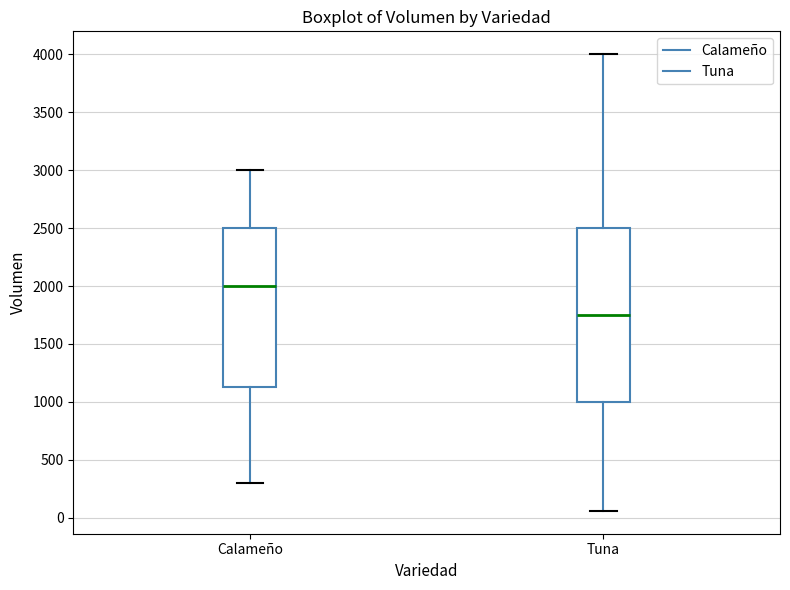

Reading left to right, transcribe this box plot: for each box, give where its median line is, the range the box spans, and where its two whiskers end, as read against the y-axis. The values are not printed on the chart, so give them approximately, as read against the axis.

Calameño: median 2000, box 1150 to 2500, whiskers 300 to 3000
Tuna: median 1750, box 1000 to 2500, whiskers 50 to 4000